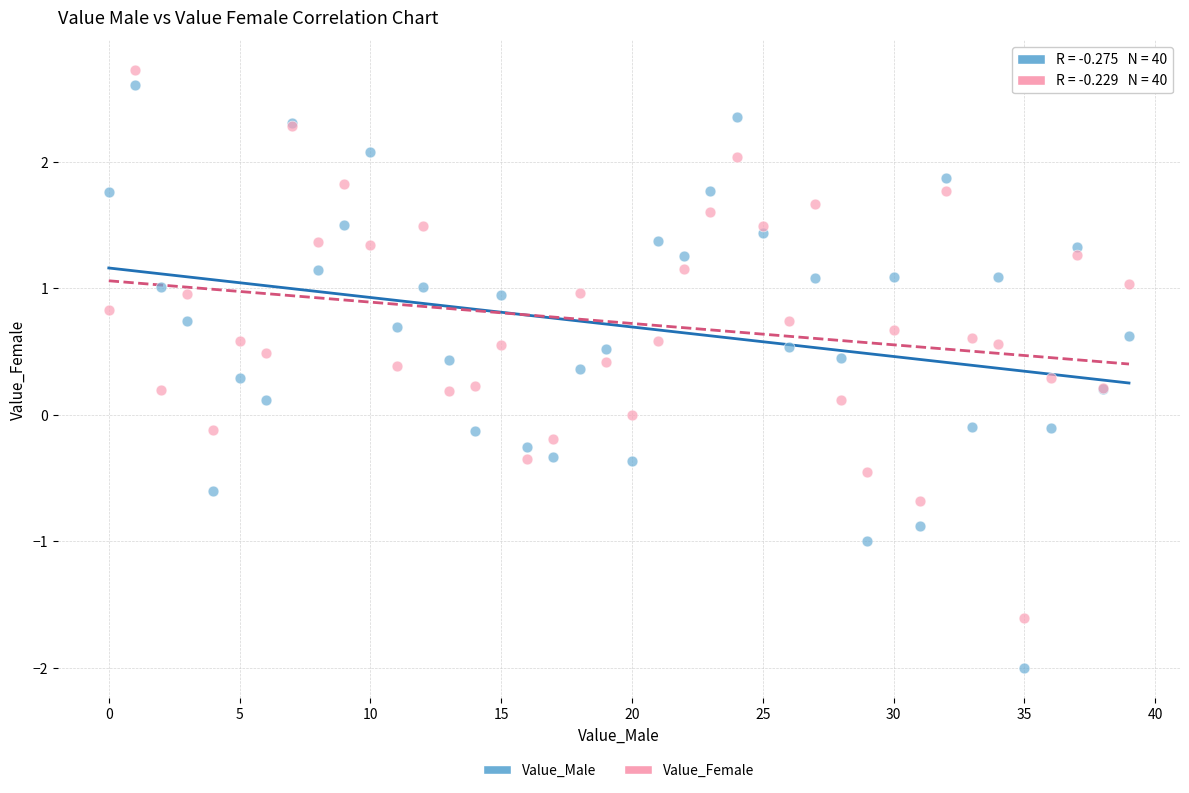

Which series has the widest spread of Y values?

Value_Male